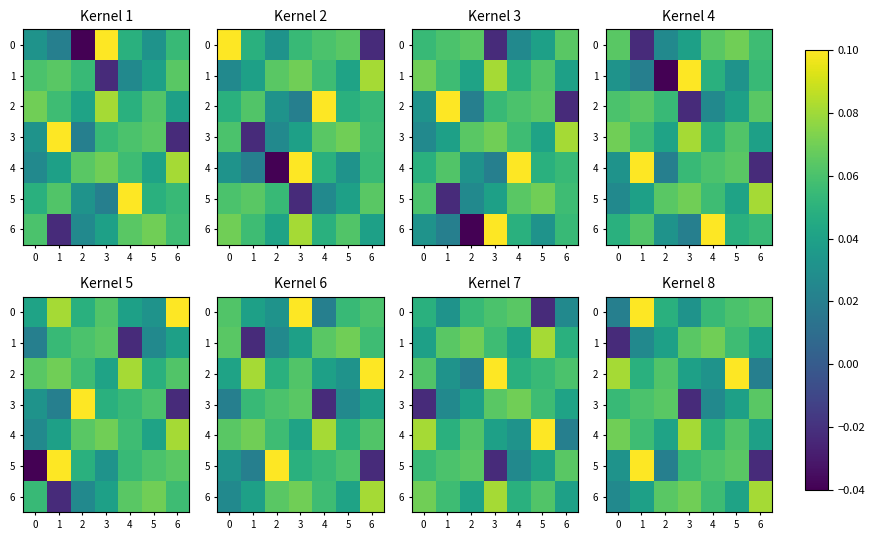

At how many categories does at least one series exceed 0?

7